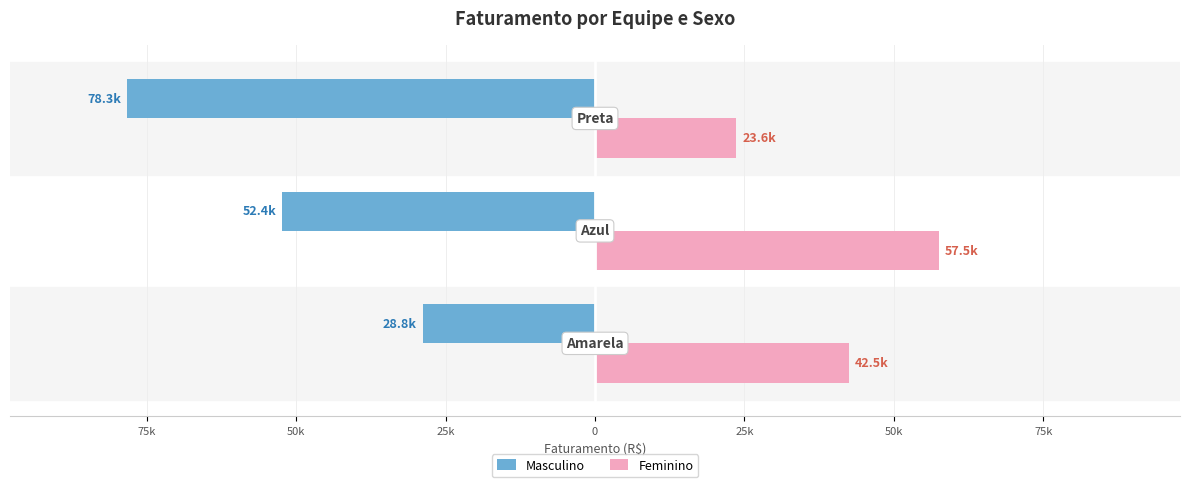

How many distinct data groups are displayed?

2